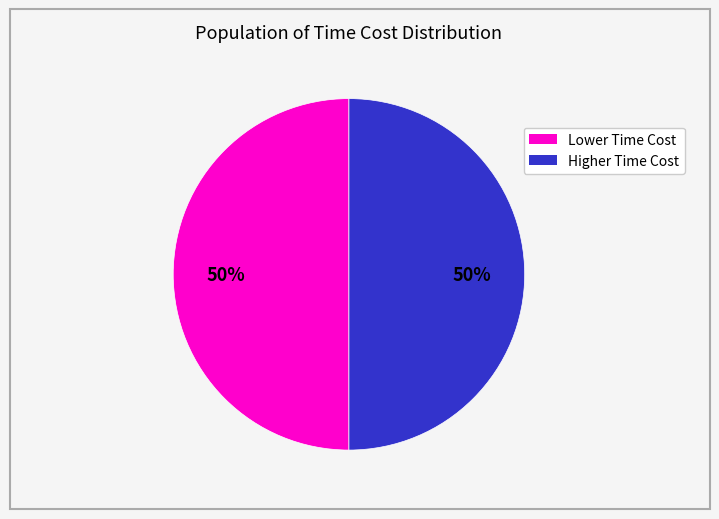

To the nearest percent, what is the average slice percentage?

50%